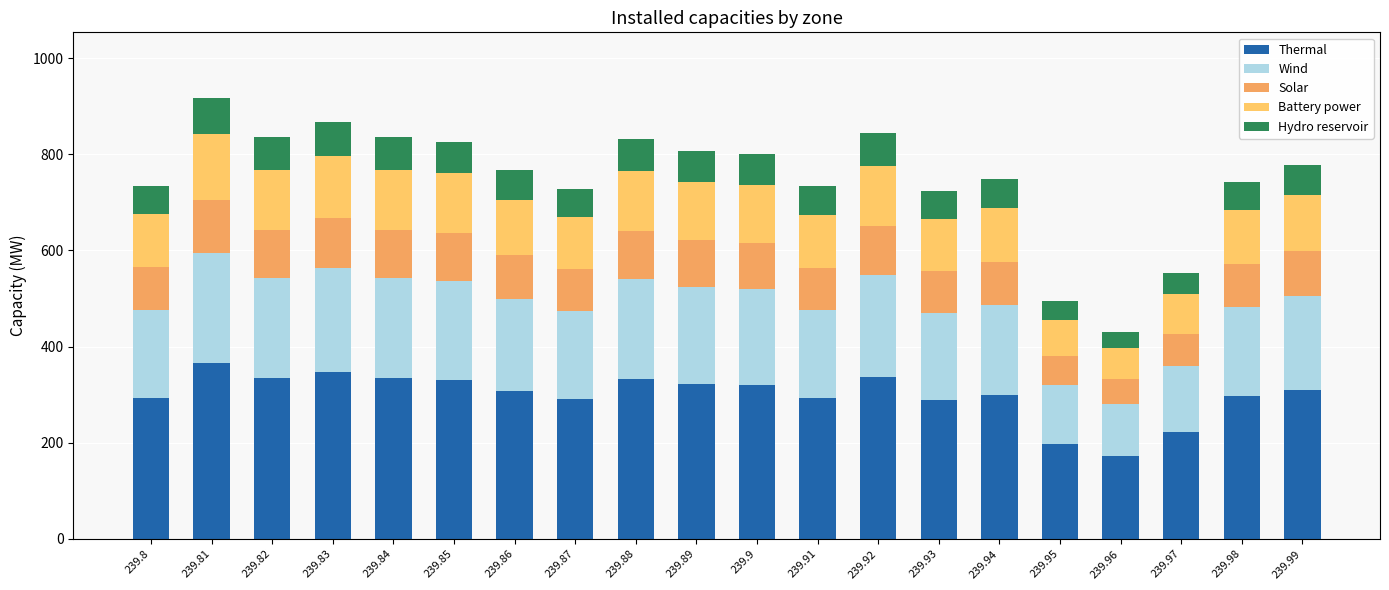

How many values in the Thermal series exceed 310?

10